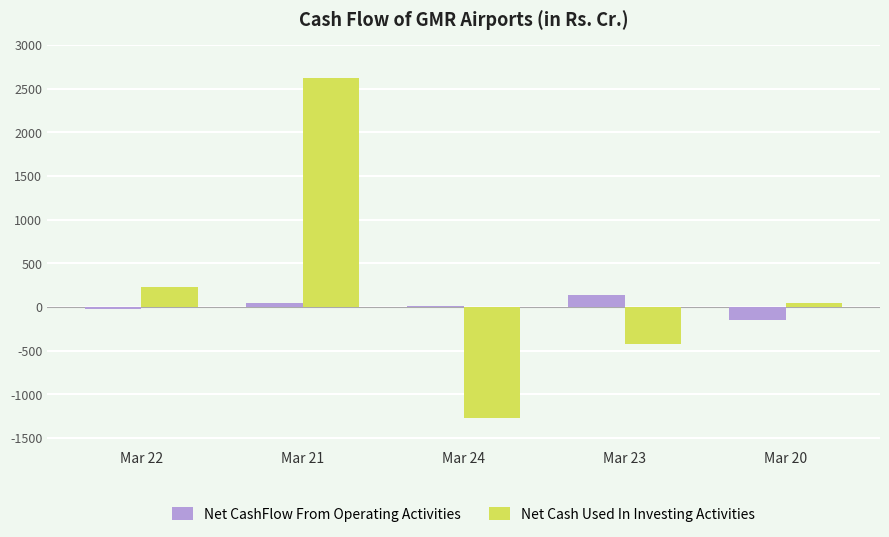

How many distinct data groups are displayed?

2